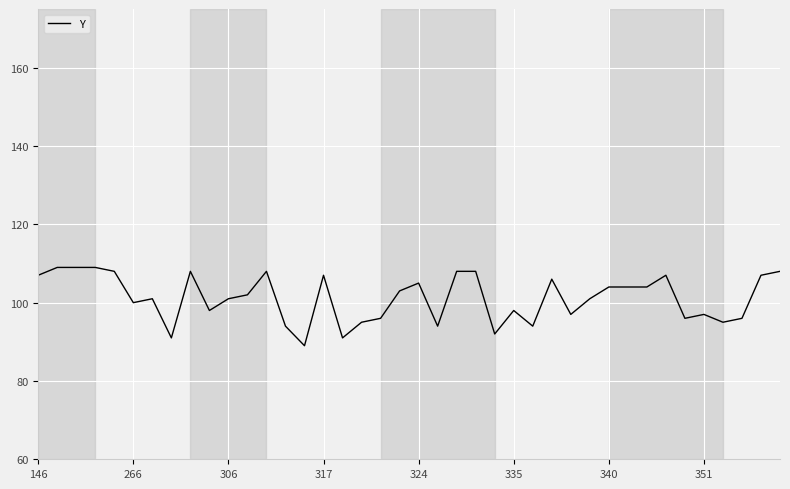

How many lines are shown in the chart?

1